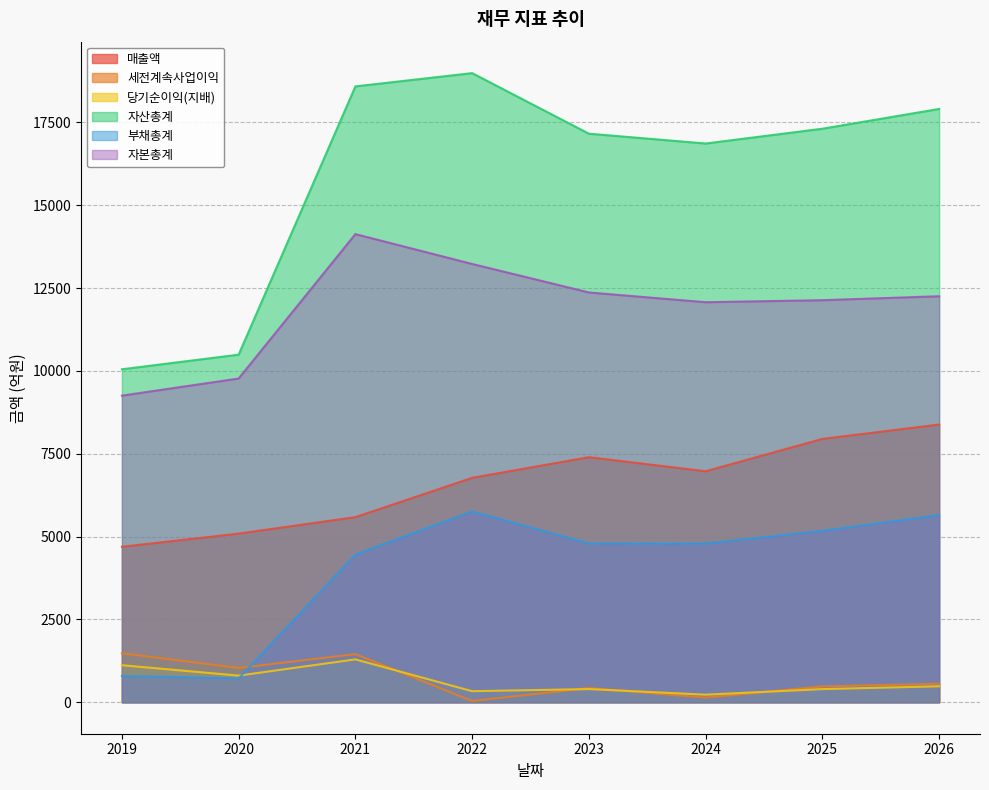

What is the value of the 자산총계 point at the 6th from the left?

16864